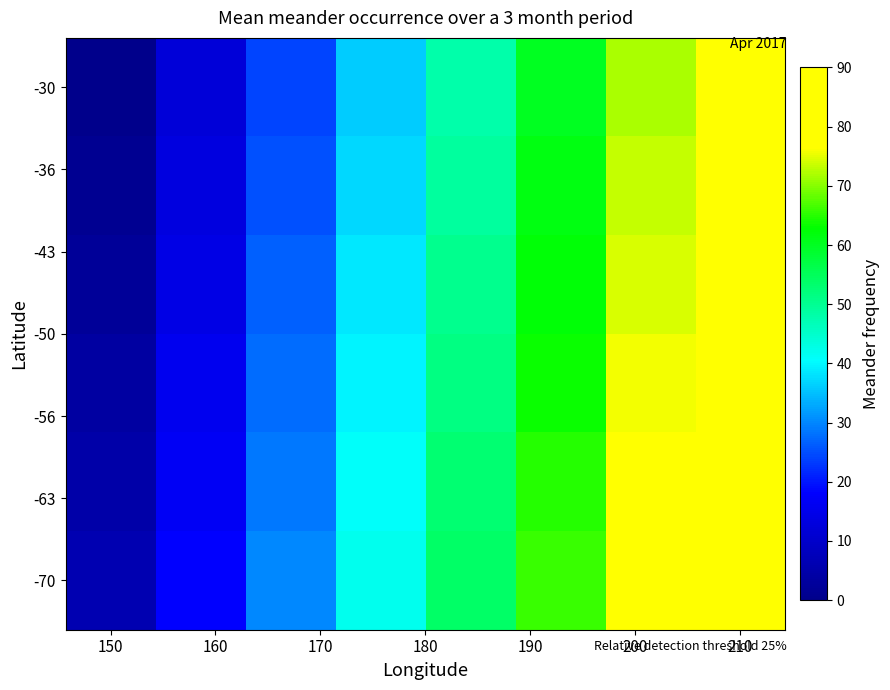

How many data points does each series have?

8